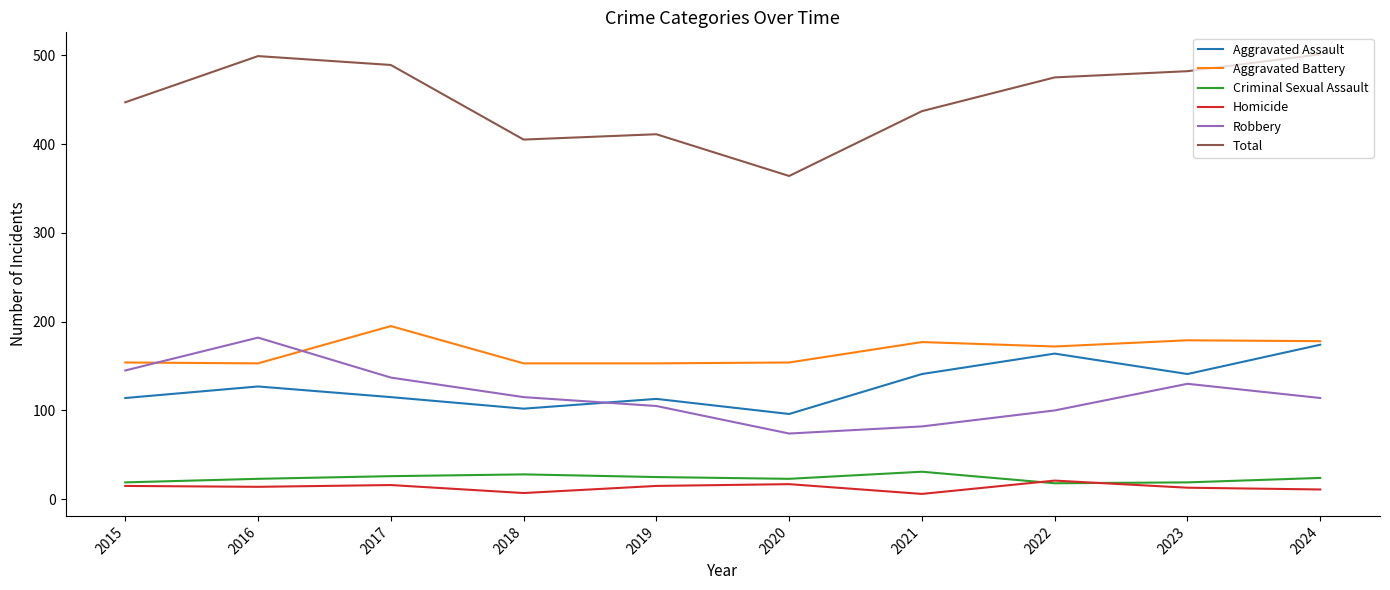

Is this an area chart (filled region under the line)?

No